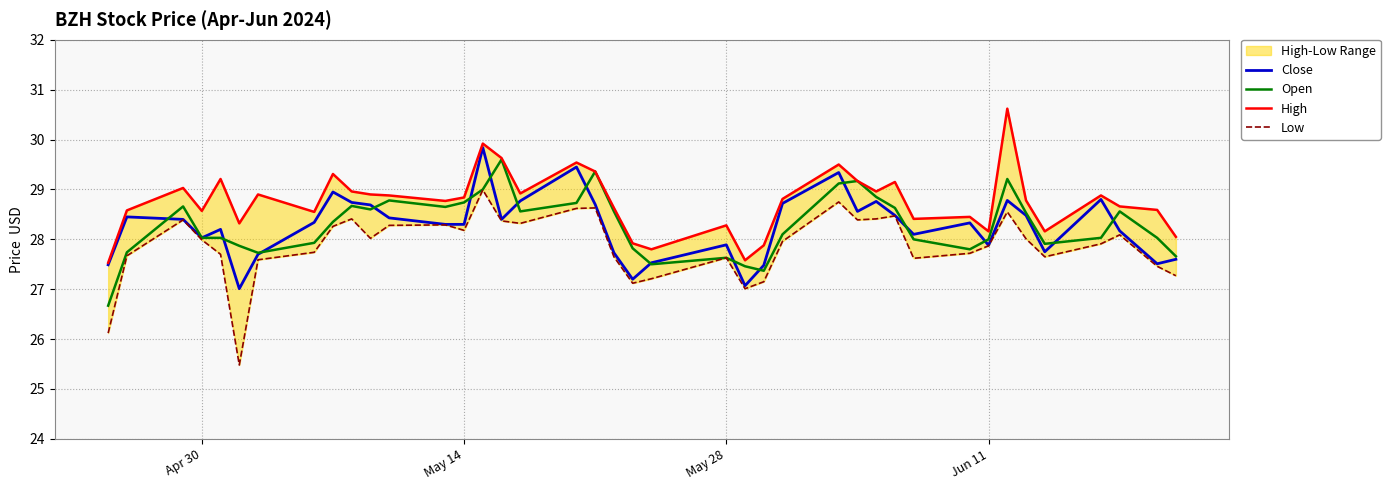

What is the difference between the maximum and second lowest values in the High series?

3.0